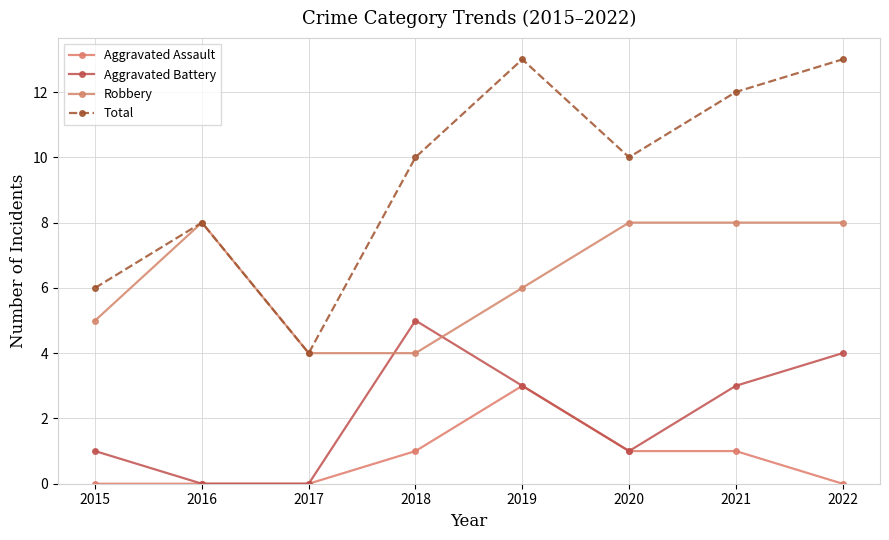

What is the value of the Total point at the 1st from the left?

6